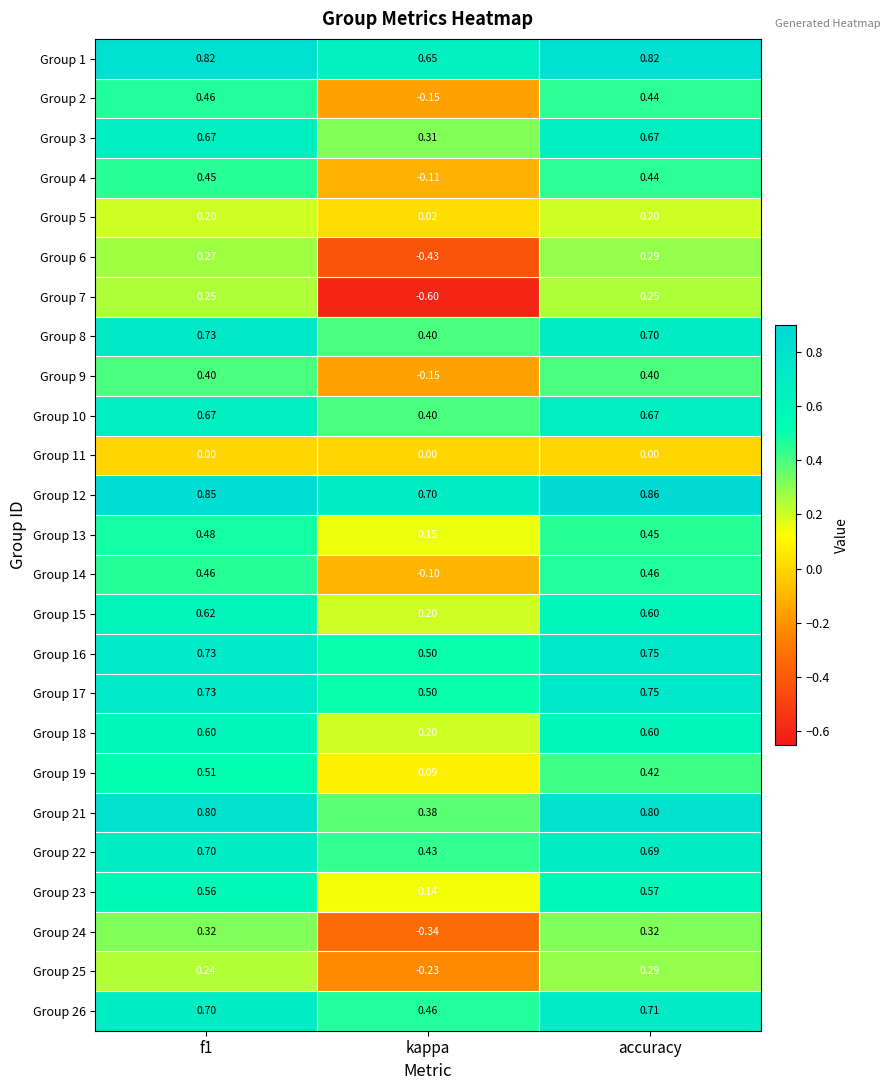

Is the value of Group 4 at f1 greater than the value of Group 15 at accuracy?

No